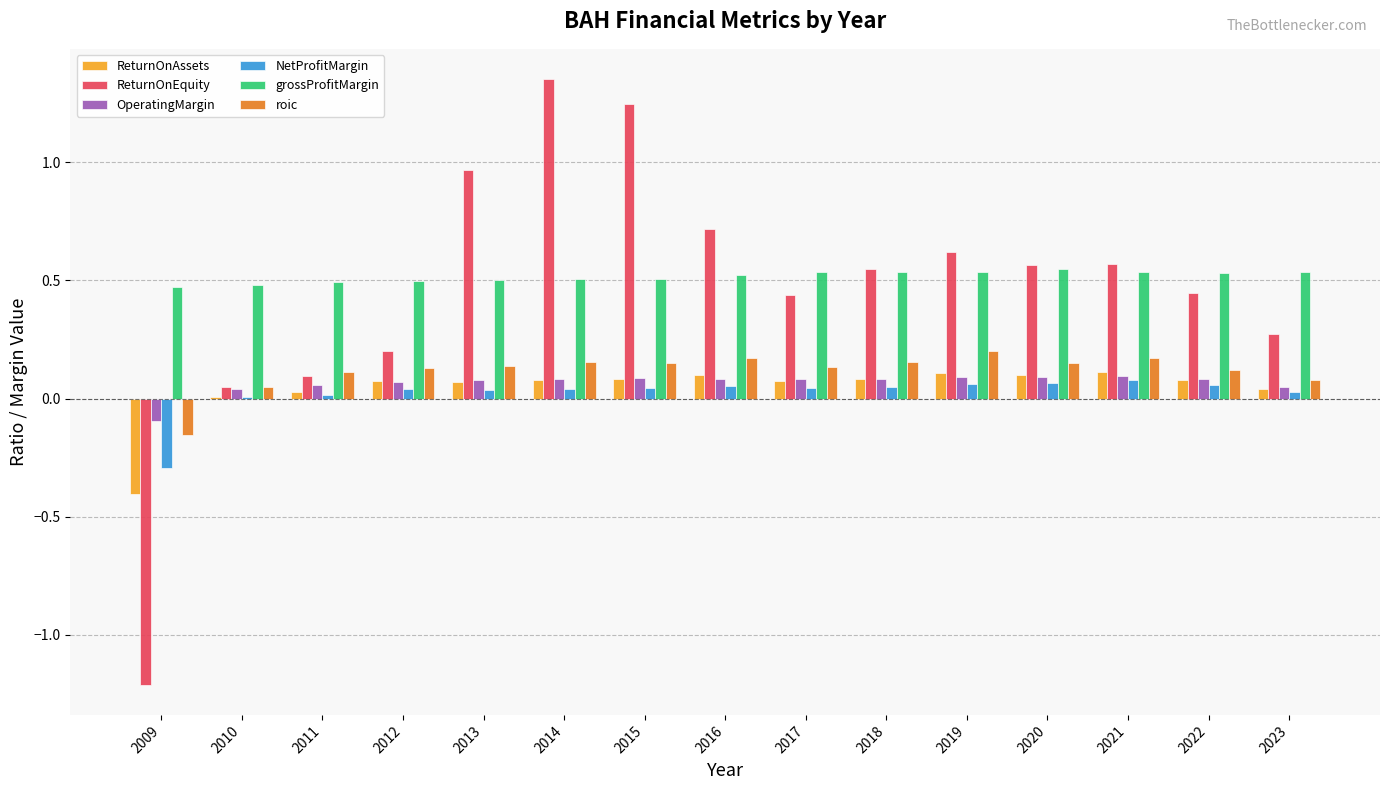

Which label corresponds to the largest value in the chart?

2014